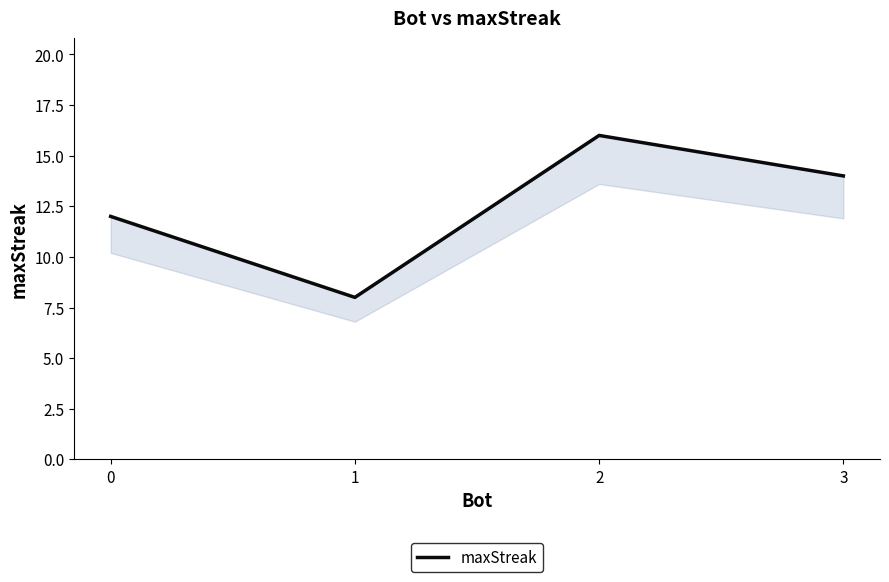

How many interior local peaks (higher than both neighbors) does the data have?

1